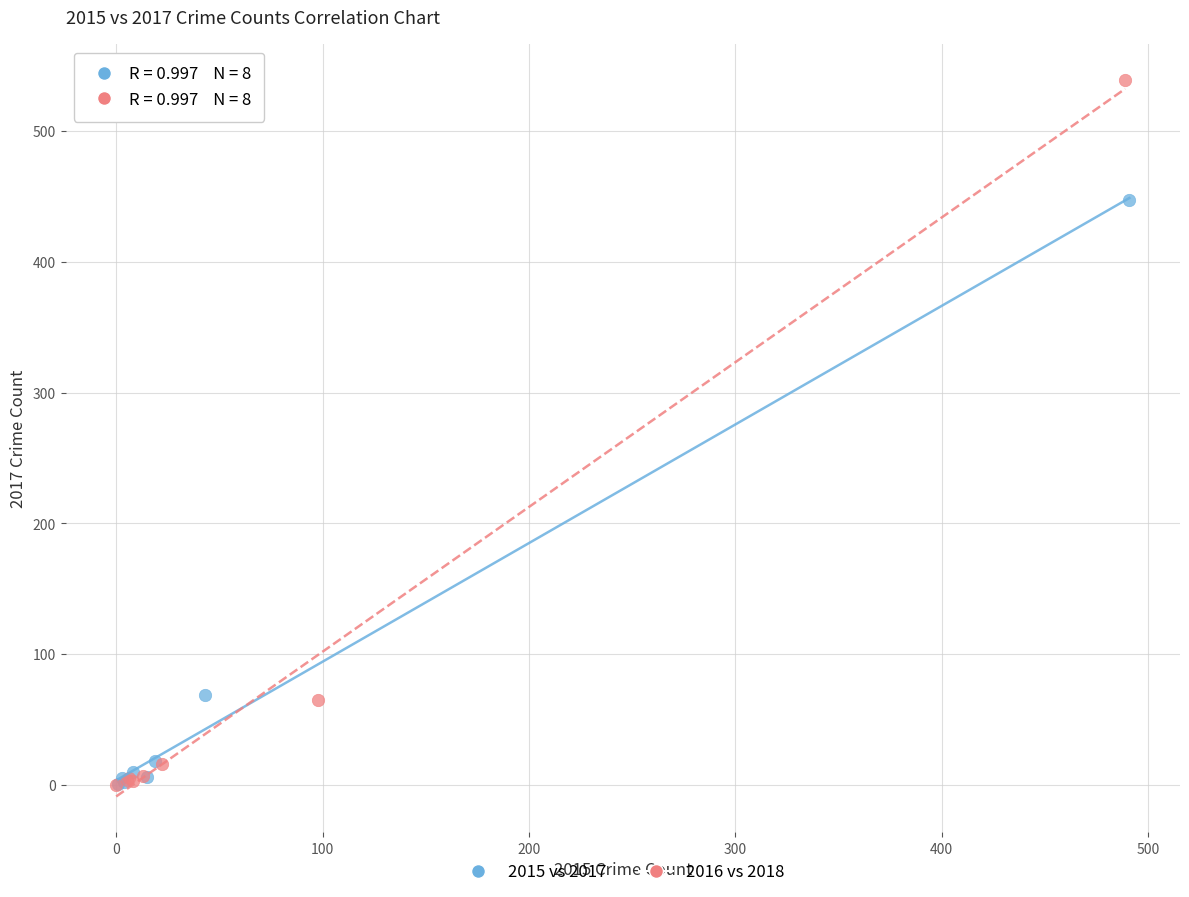

Which series has the largest Y range (max minus min)?

2016 vs 2018